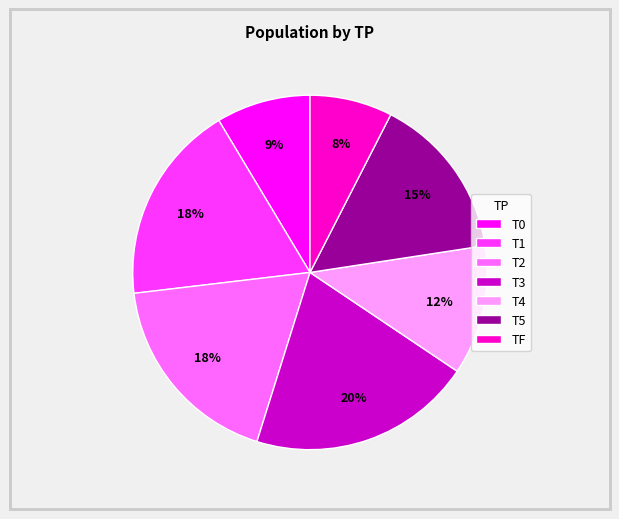

To the nearest percent, what is the difference between the T2 and T5 slice percentages?

3%